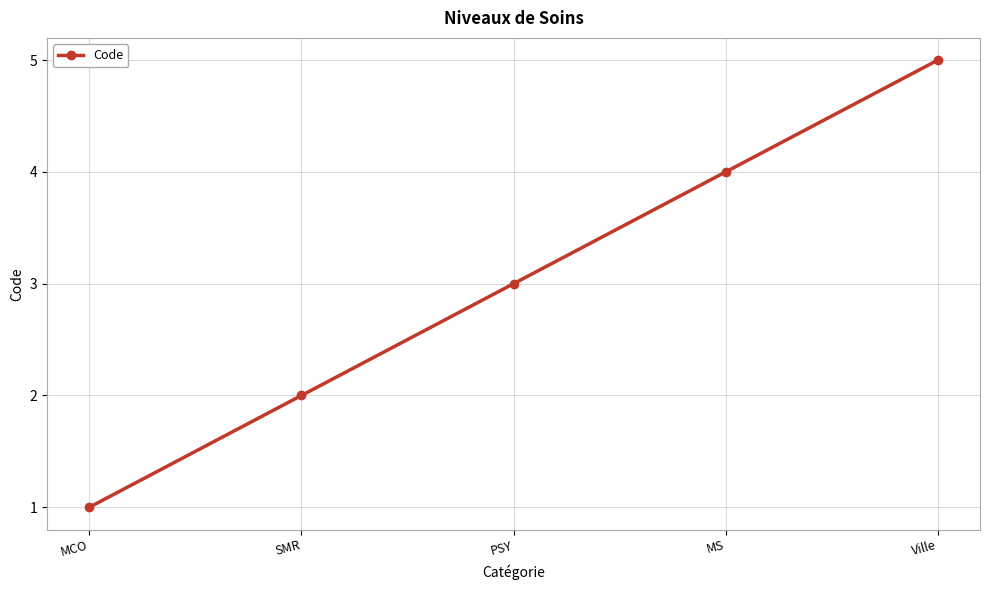

Reading left to right, what are all the values shown in this chart?

1	2	3	4	5